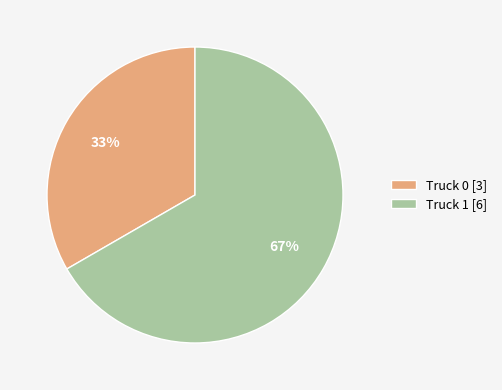

To the nearest percent, what percentage of the pie is Truck 0?

33%